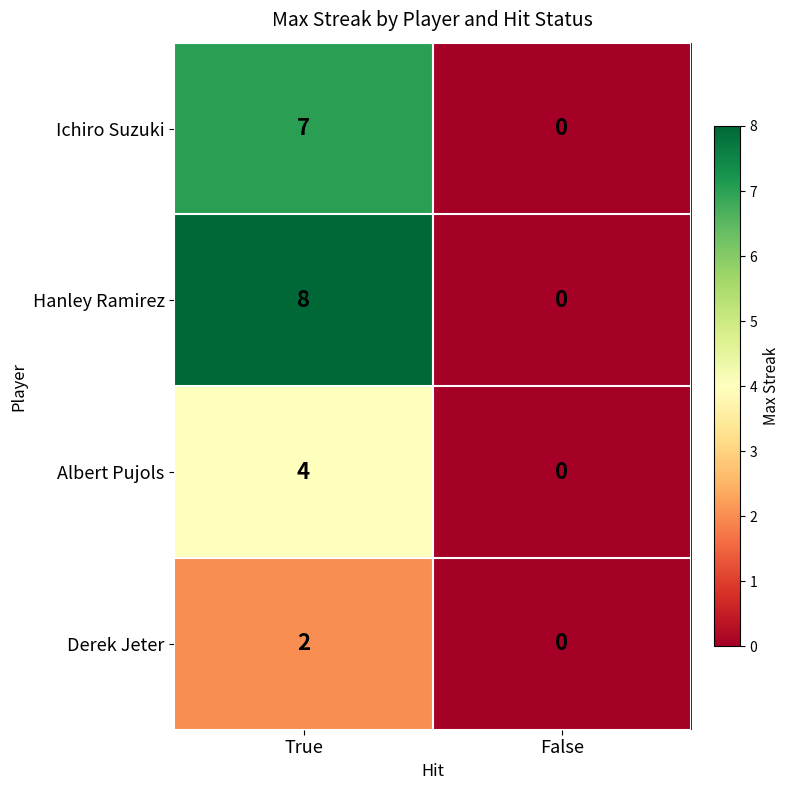

Reading left to right, list all the values displayed in this chart.

Ichiro Suzuki: 7	0
Hanley Ramirez: 8	0
Albert Pujols: 4	0
Derek Jeter: 2	0